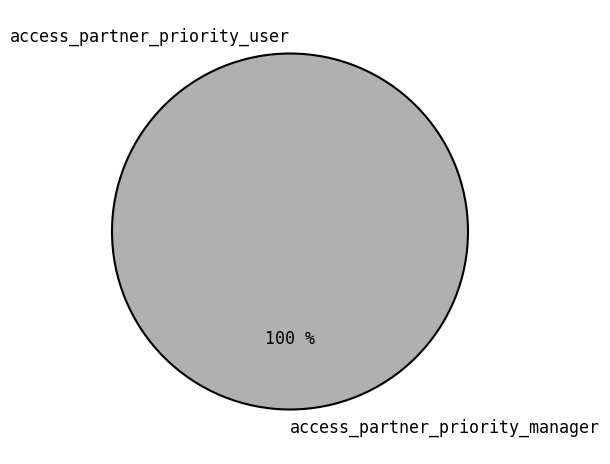

What percentage is the access_partner_priority_manager slice, to the nearest percent?

100%